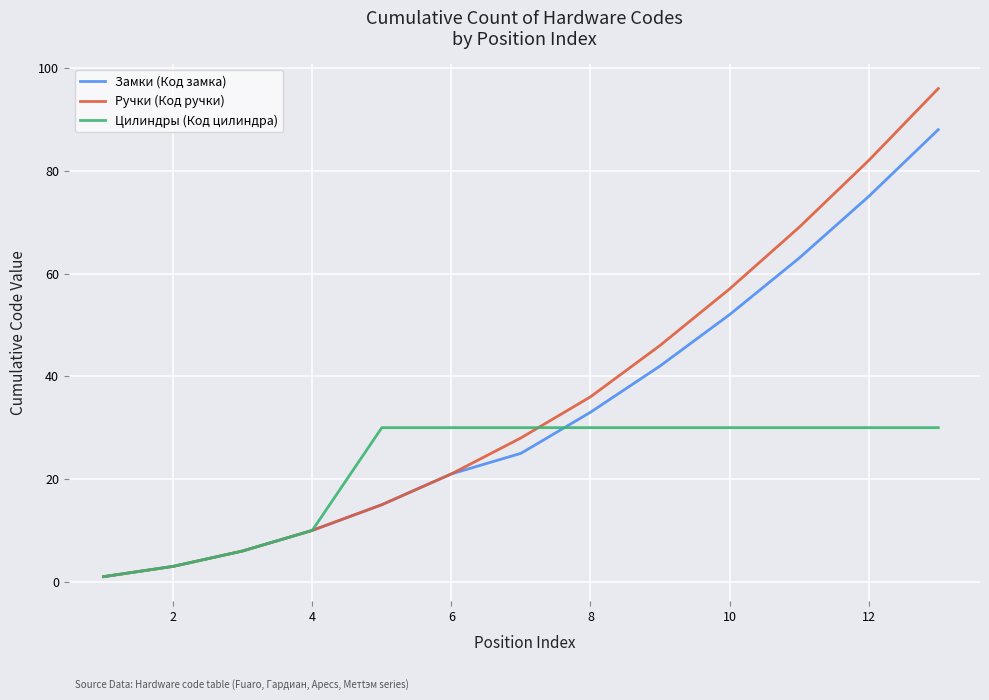

What is the minimum value shown in the chart?

1